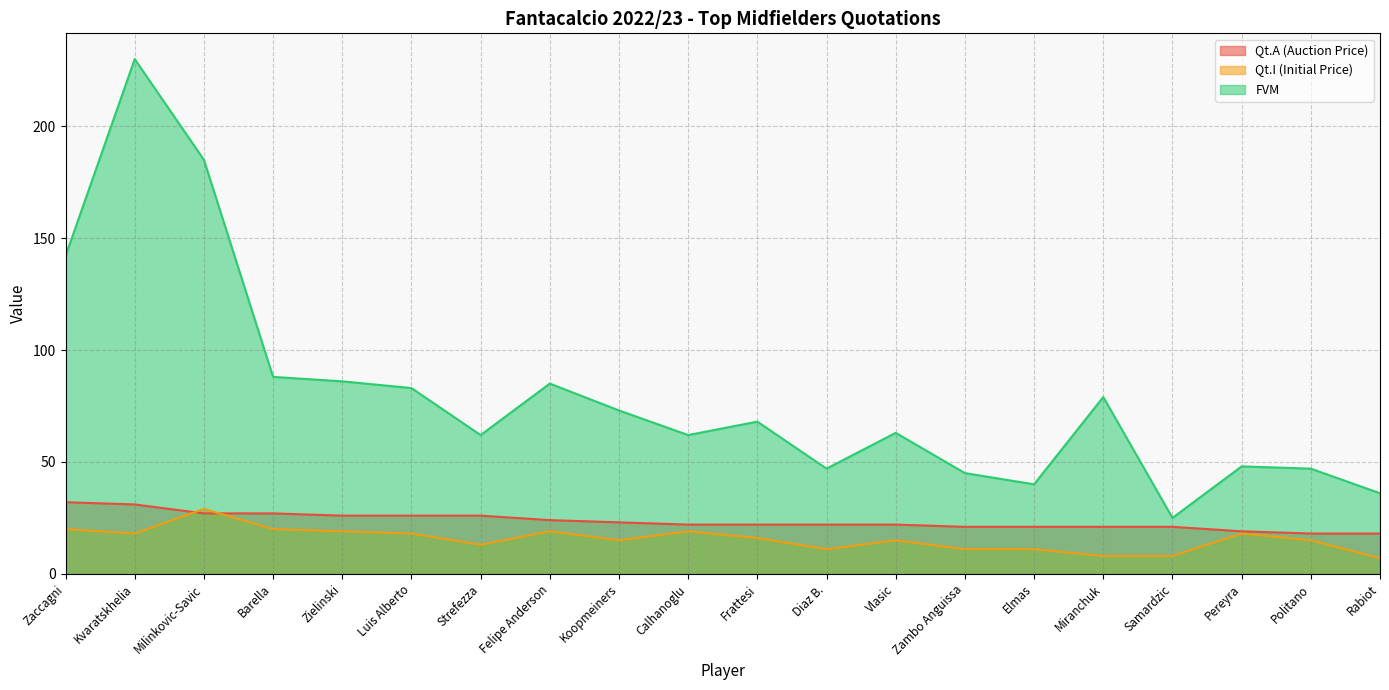

Is it true that Qt.I (Initial Price) equals 3 at Koopmeiners?

False